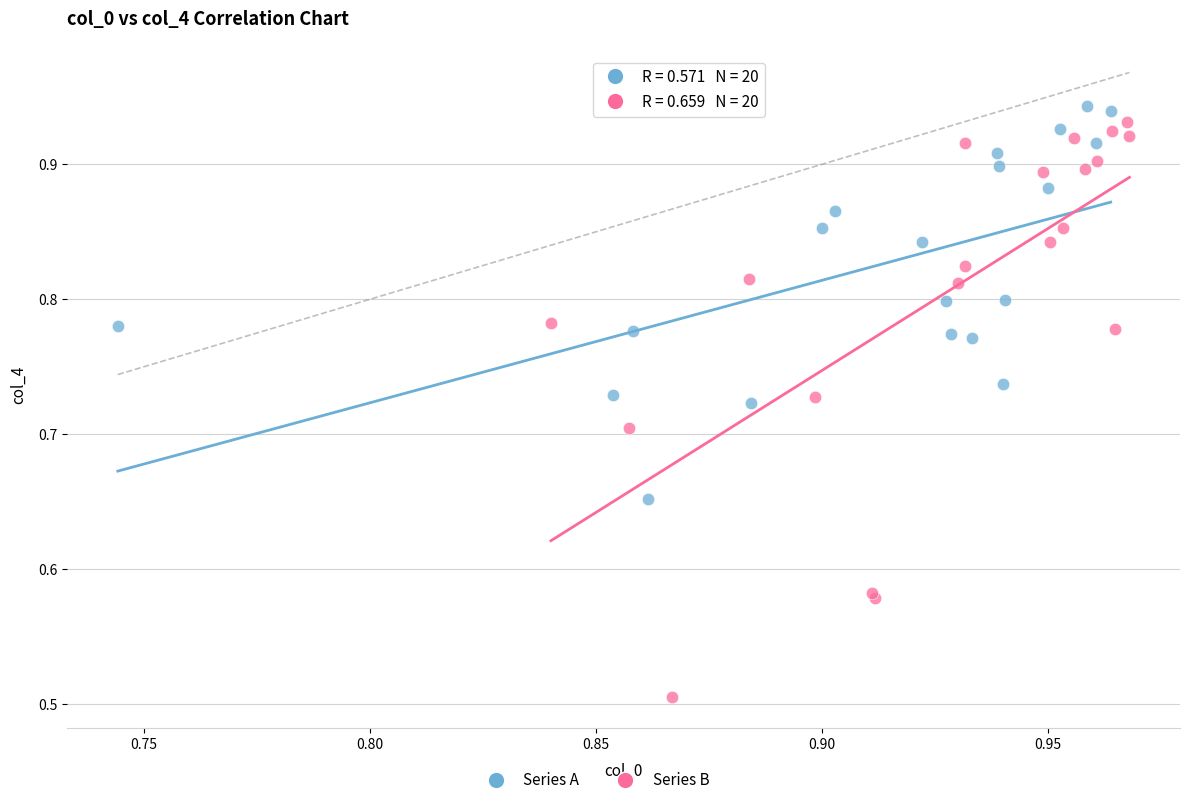

Which series has the widest spread of Y values?

Series B